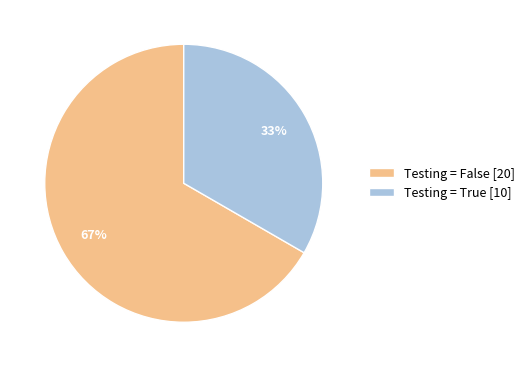

Count the number of slices in the pie.

2